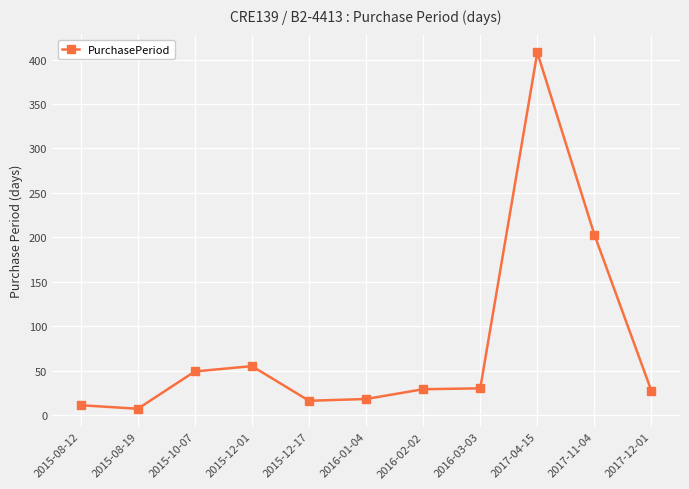

What is the sum of all values?

853